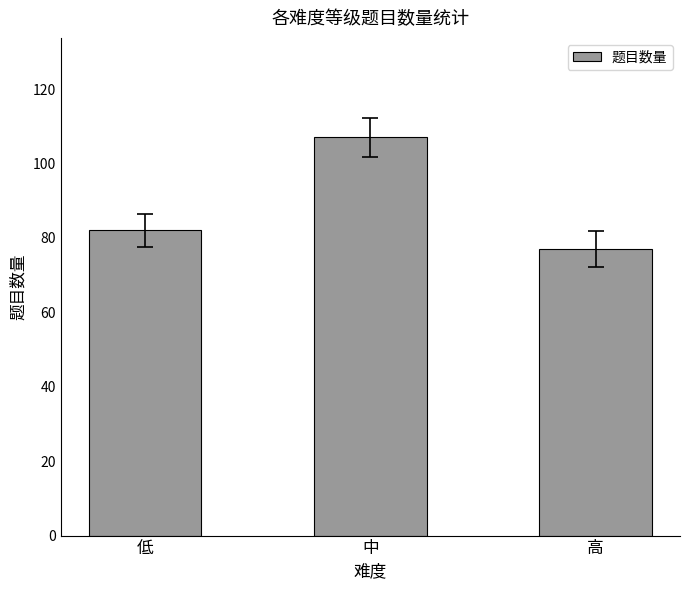

Rank the categories by value from highest to lowest.

中, 低, 高